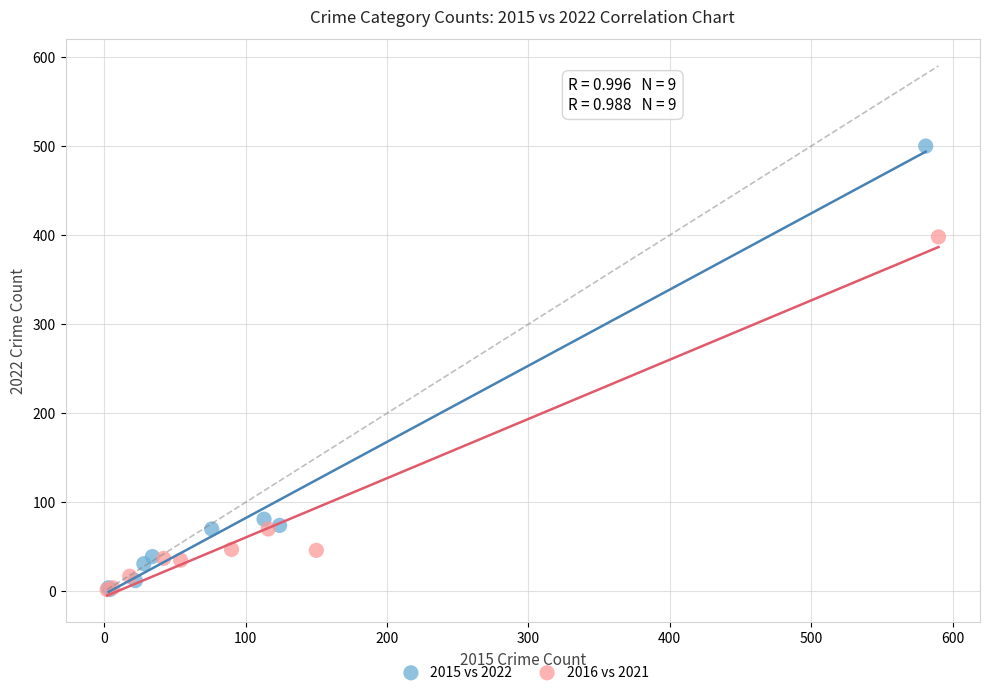

Which series has the largest Y range (max minus min)?

2015 vs 2022